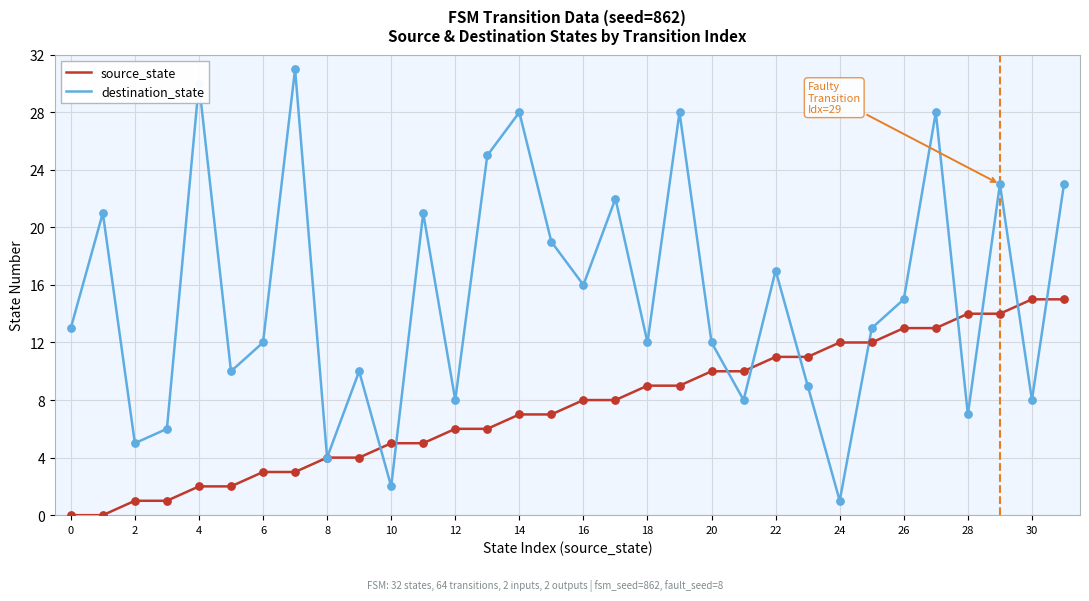

What is the maximum value for destination_state?

31